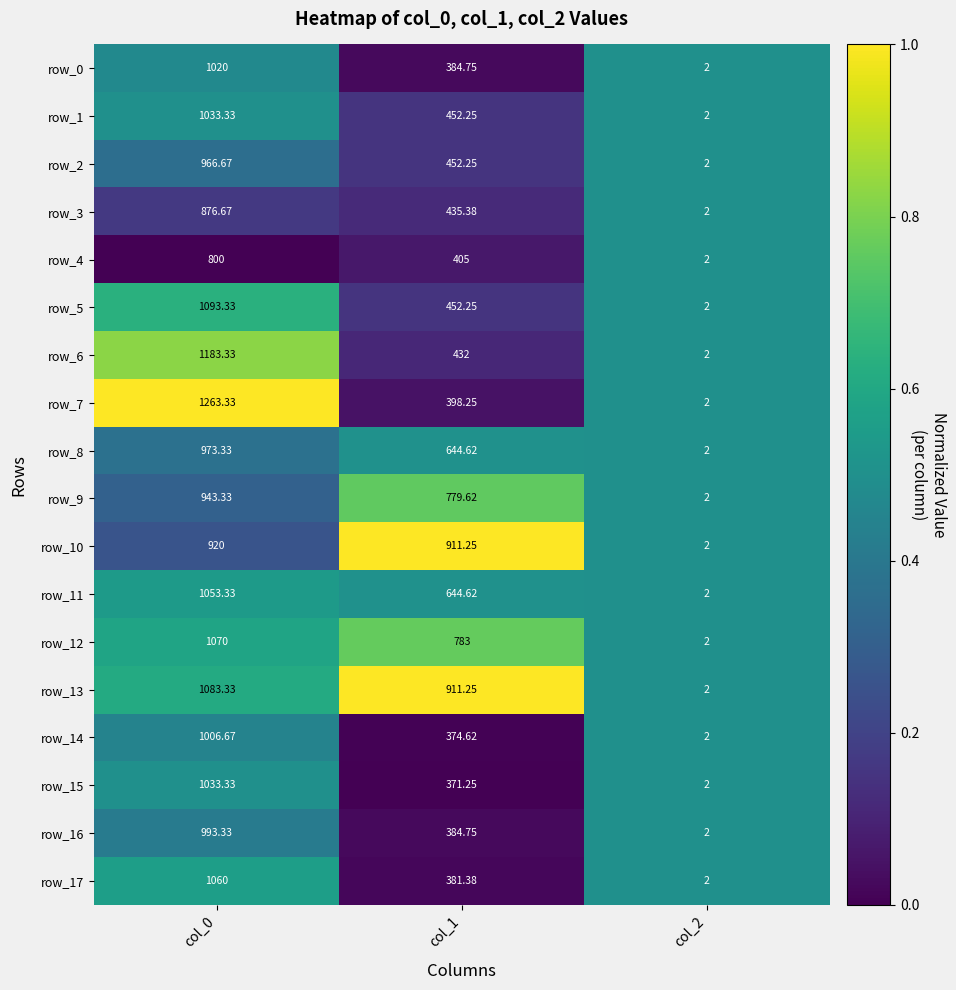

At which category is the sum across all series the highest?

col_0